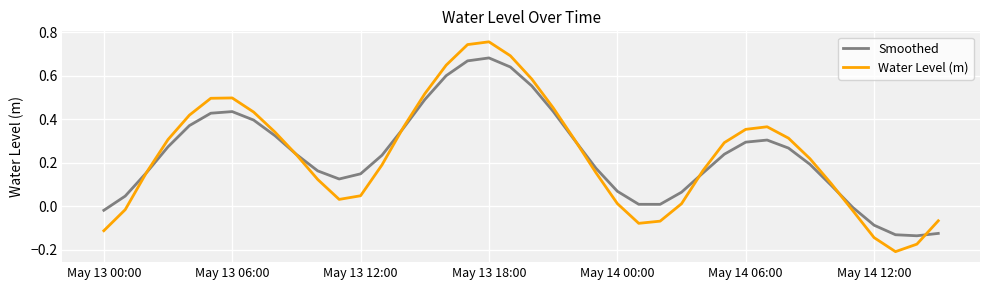

What is the sum of all Water Level (m) values?

9.4